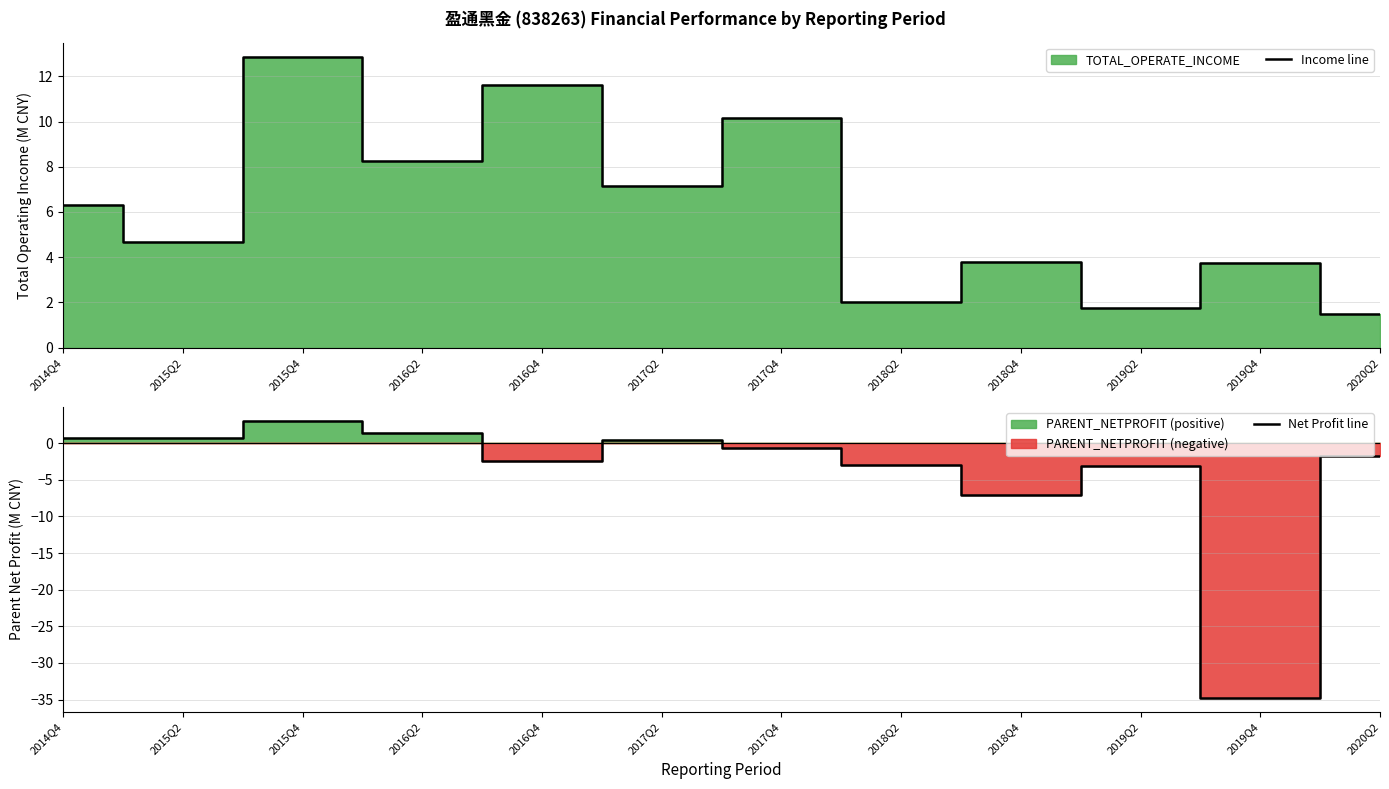

How many data points in Income line are less than 6?

6